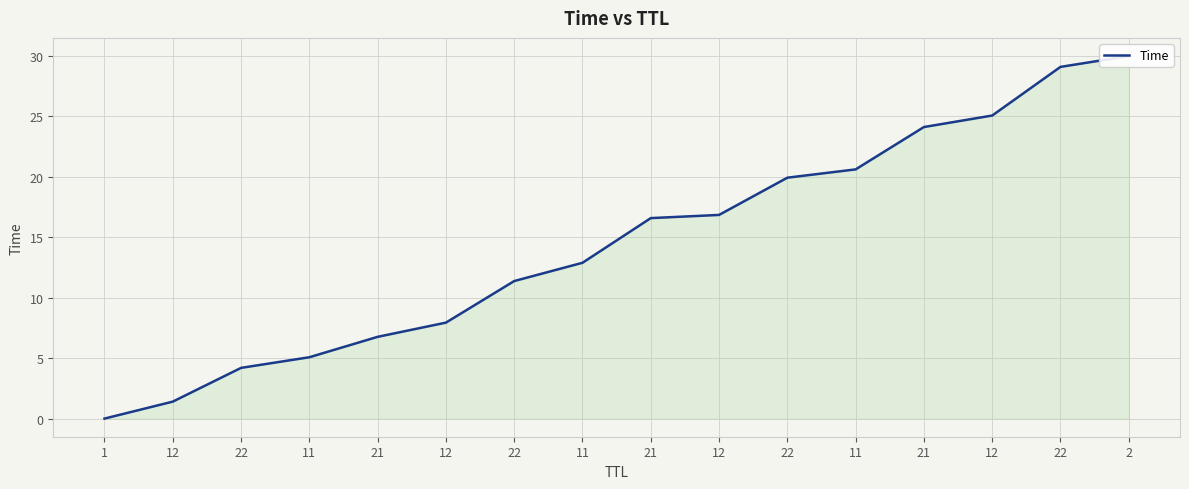

Rank the categories by value from highest to lowest.

2, 22, 12, 21, 11, 22, 12, 21, 11, 22, 12, 21, 11, 22, 12, 1